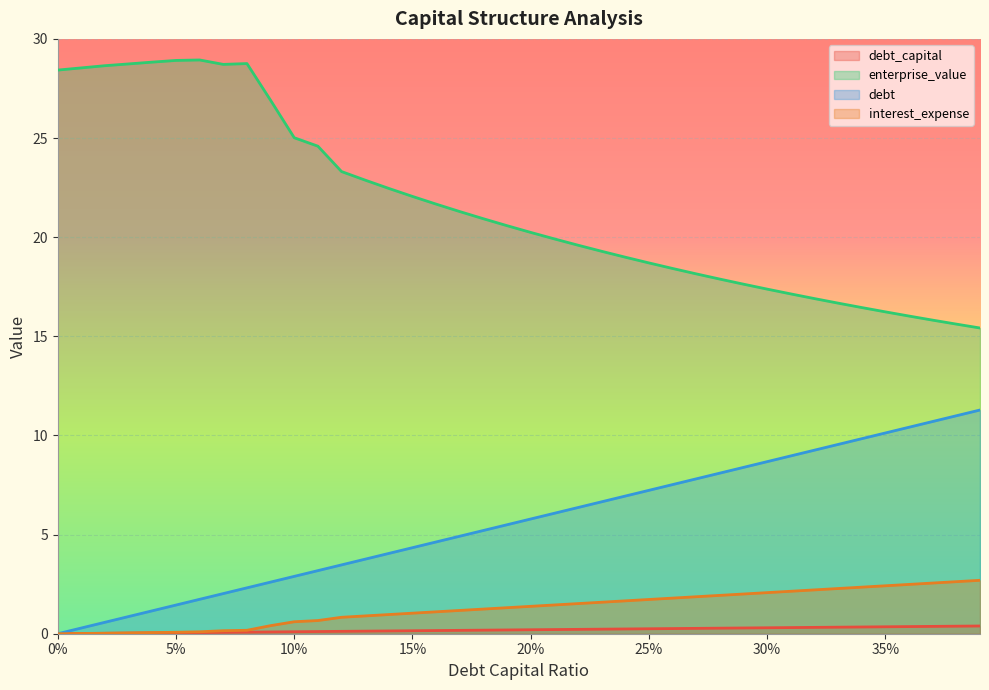

At how many categories does at least one series exceed 28?

9